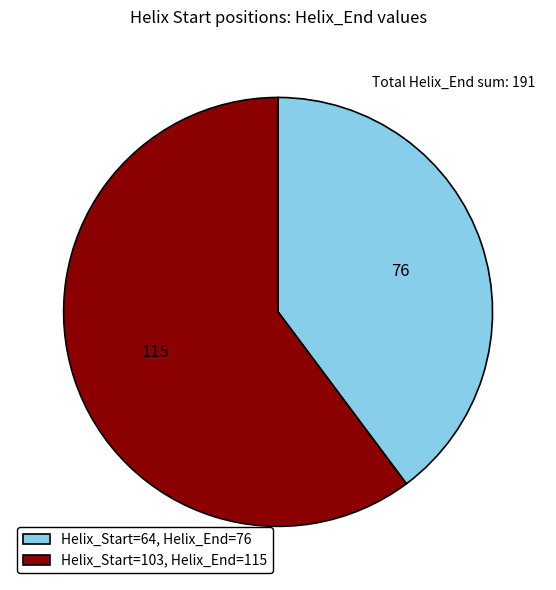

Between Helix_Start=103, Helix_End=115 and Helix_Start=64, Helix_End=76, which is larger?

Helix_Start=103, Helix_End=115